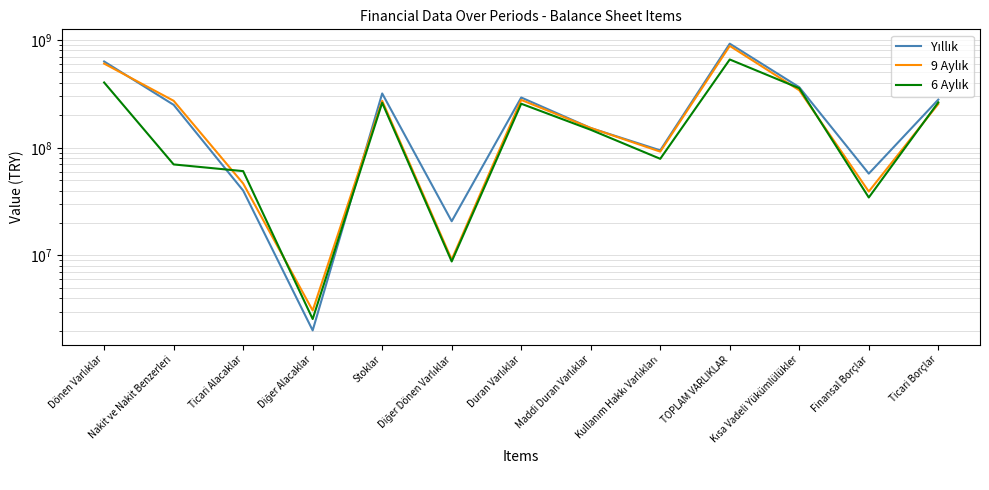

What is the label of the 4th point from the left?

Diğer Alacaklar